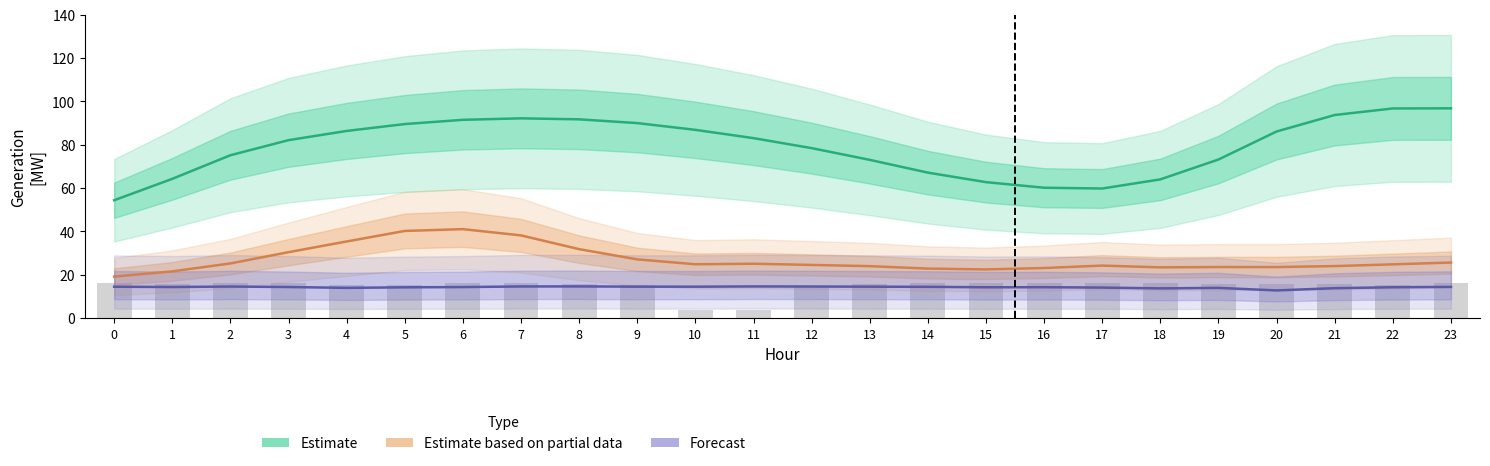

How many values in the Estimate based on partial data series exceed 24?

14